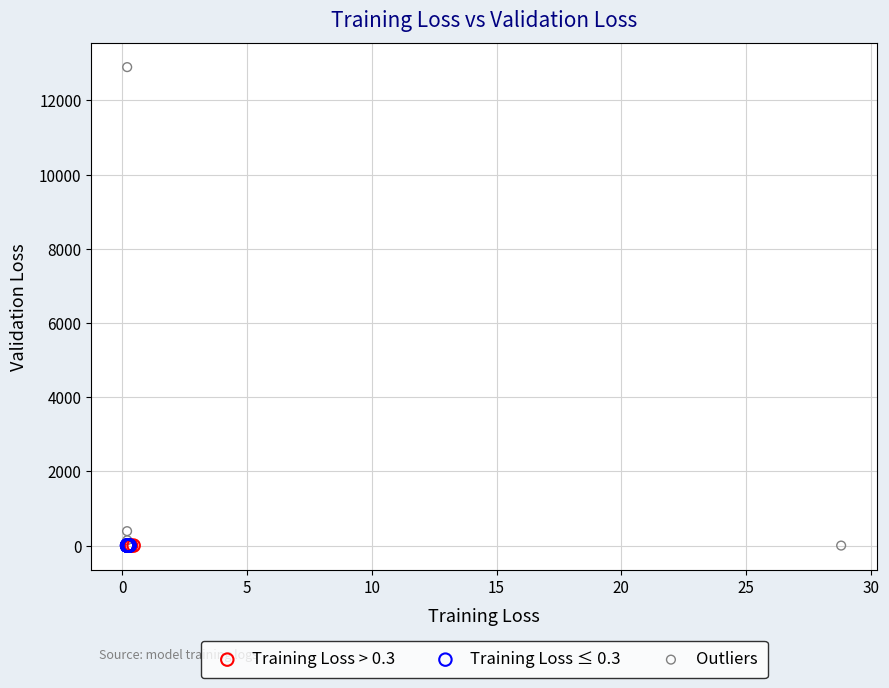

Which series reaches the maximum Y coordinate?

Outliers